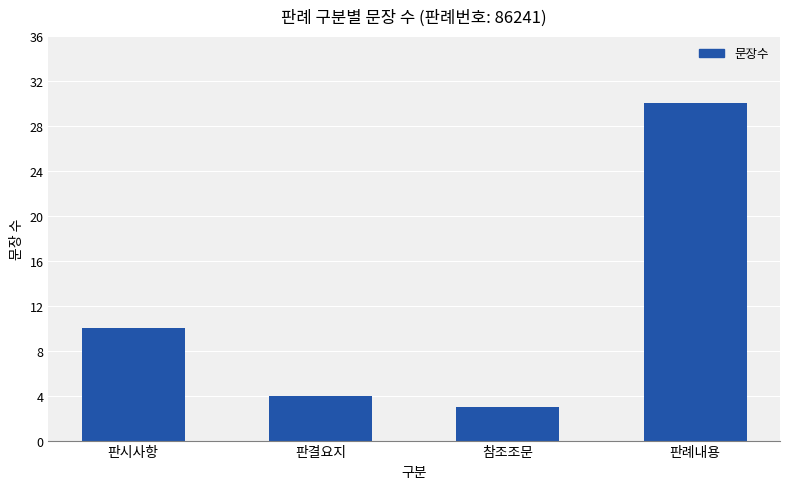

Which label corresponds to the smallest value in the chart?

참조조문